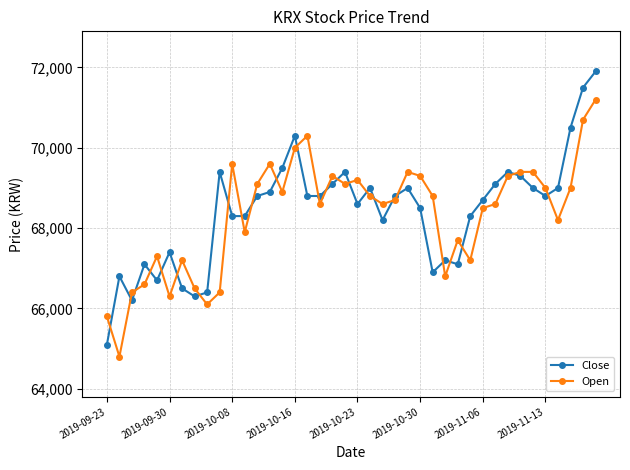

What is the value of the Close point at the 29th from the left?

67100